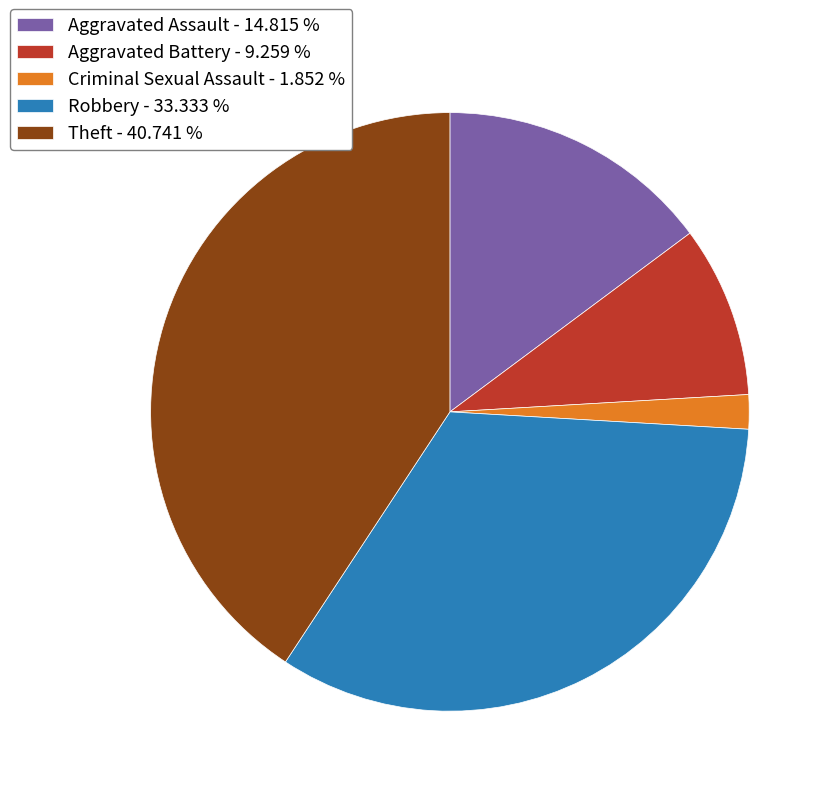

Rank the categories by value from lowest to highest.

Criminal Sexual Assault, Aggravated Battery, Aggravated Assault, Robbery, Theft